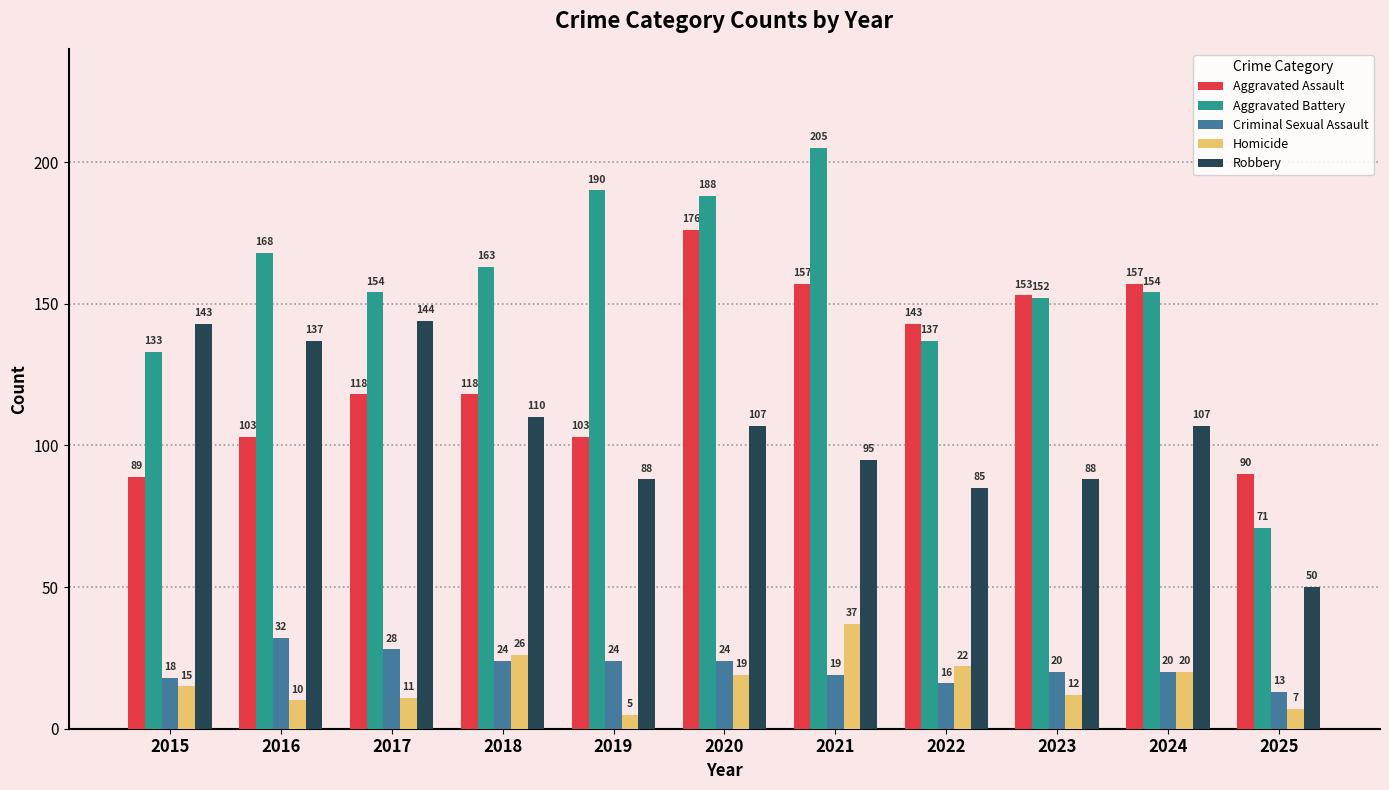

List the series in order of their peak value, lowest first.

Criminal Sexual Assault, Homicide, Robbery, Aggravated Assault, Aggravated Battery